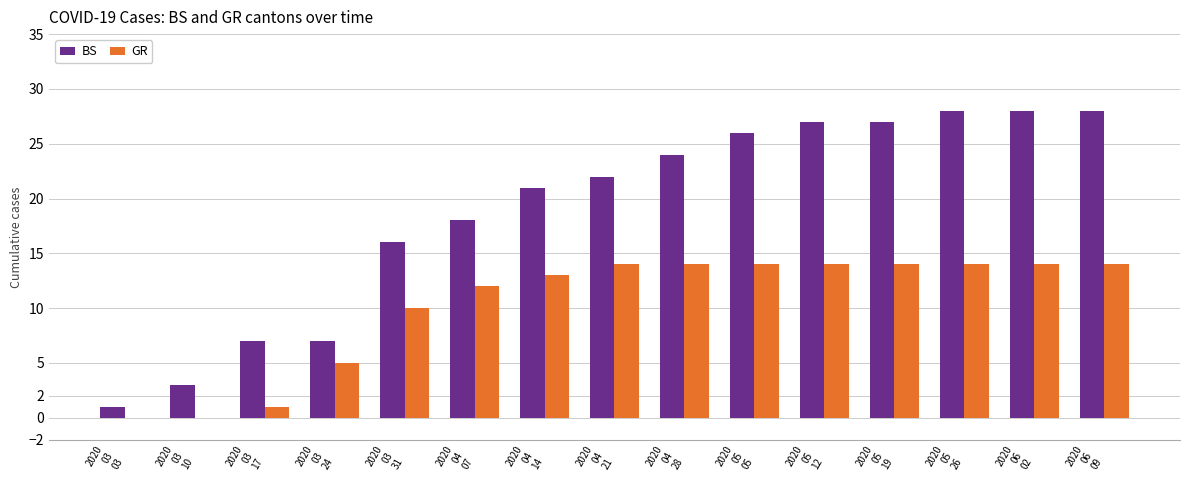

What is the greatest value displayed?

28